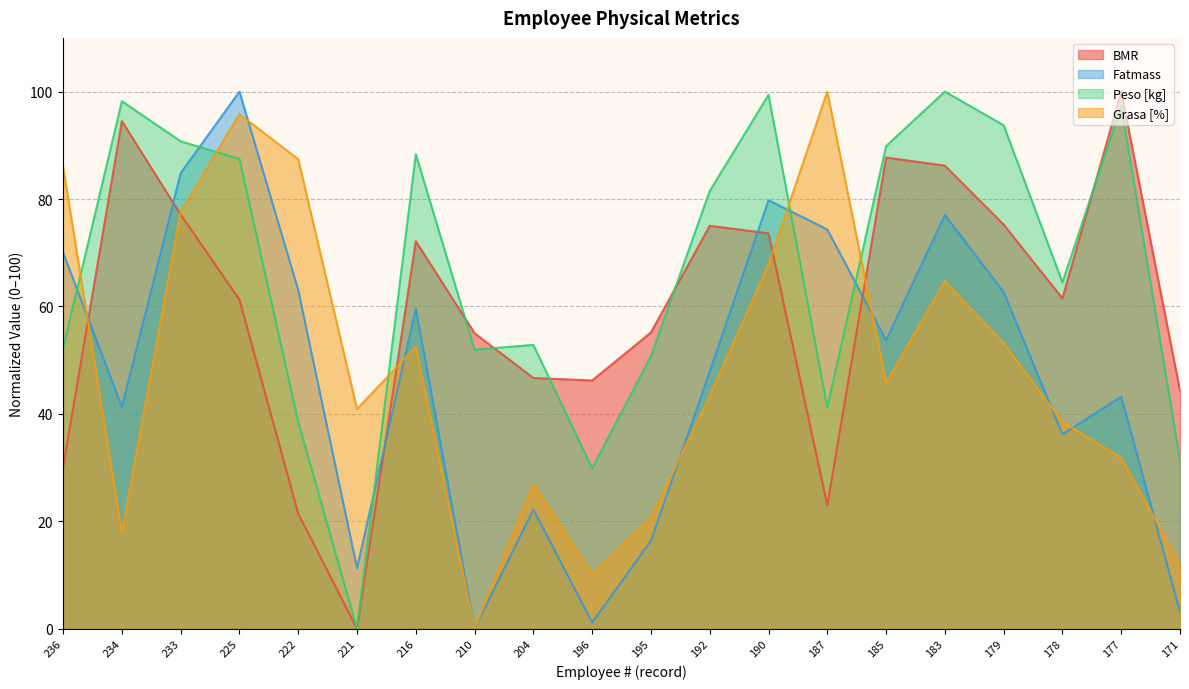

What is the maximum value for Peso [kg]?

100.0